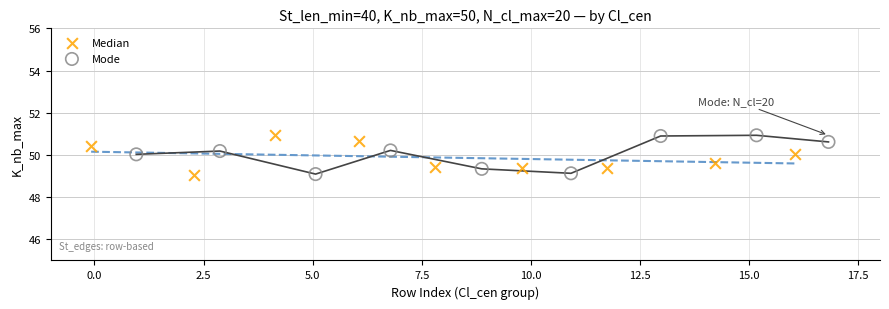

What are all the series names shown in the legend?

Median, Mode